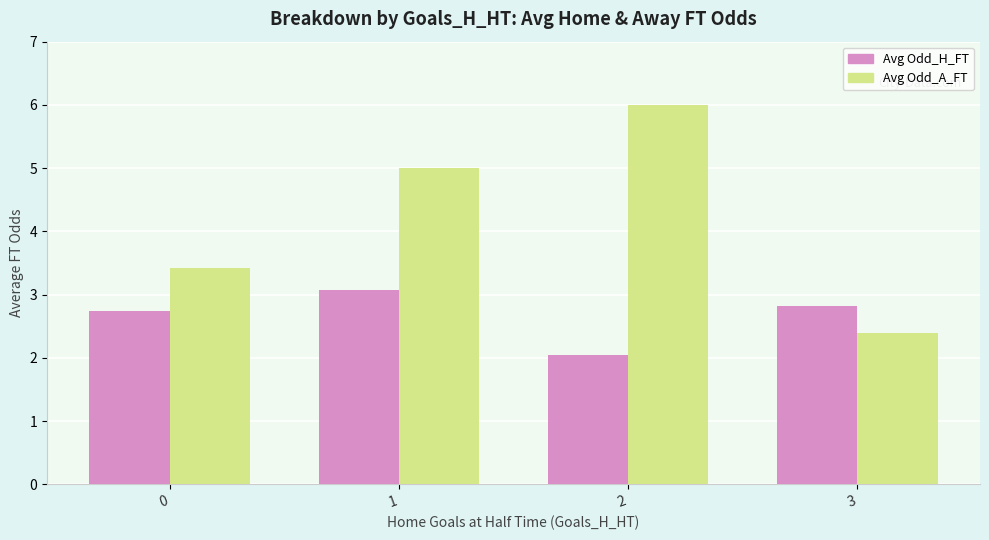

What are all the series names shown in the legend?

Avg Odd_H_FT, Avg Odd_A_FT